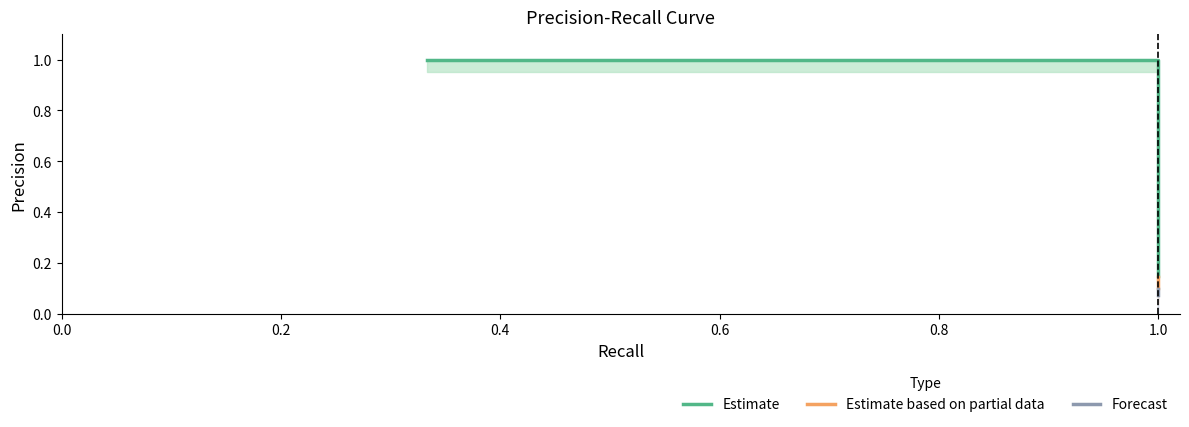

Does the chart display data point markers on the line(s)?

No